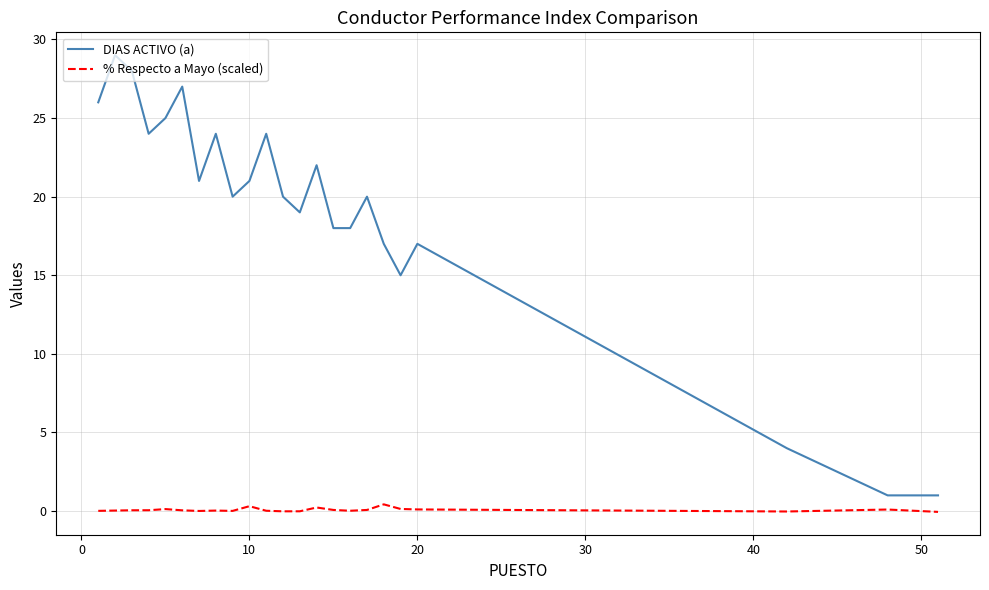

What is the difference between the maximum and minimum values in the % Respecto a Mayo (scaled) series?

0.5